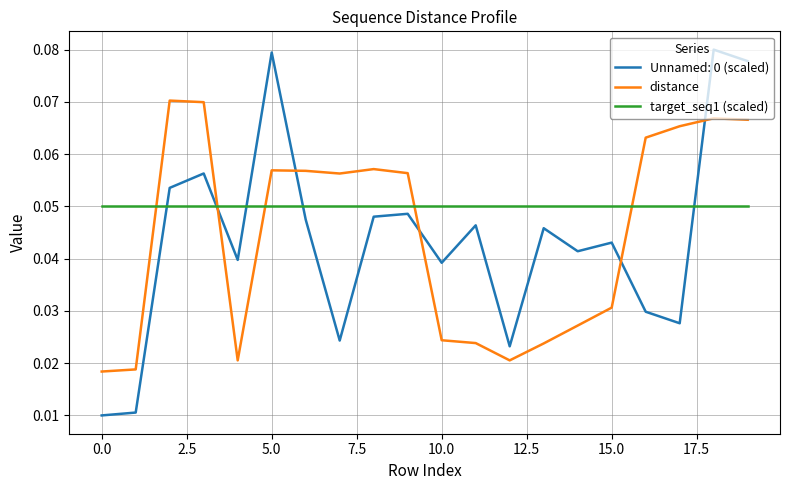

After their last crossing, which series has the higher values: target_seq1 (scaled) or distance?

distance